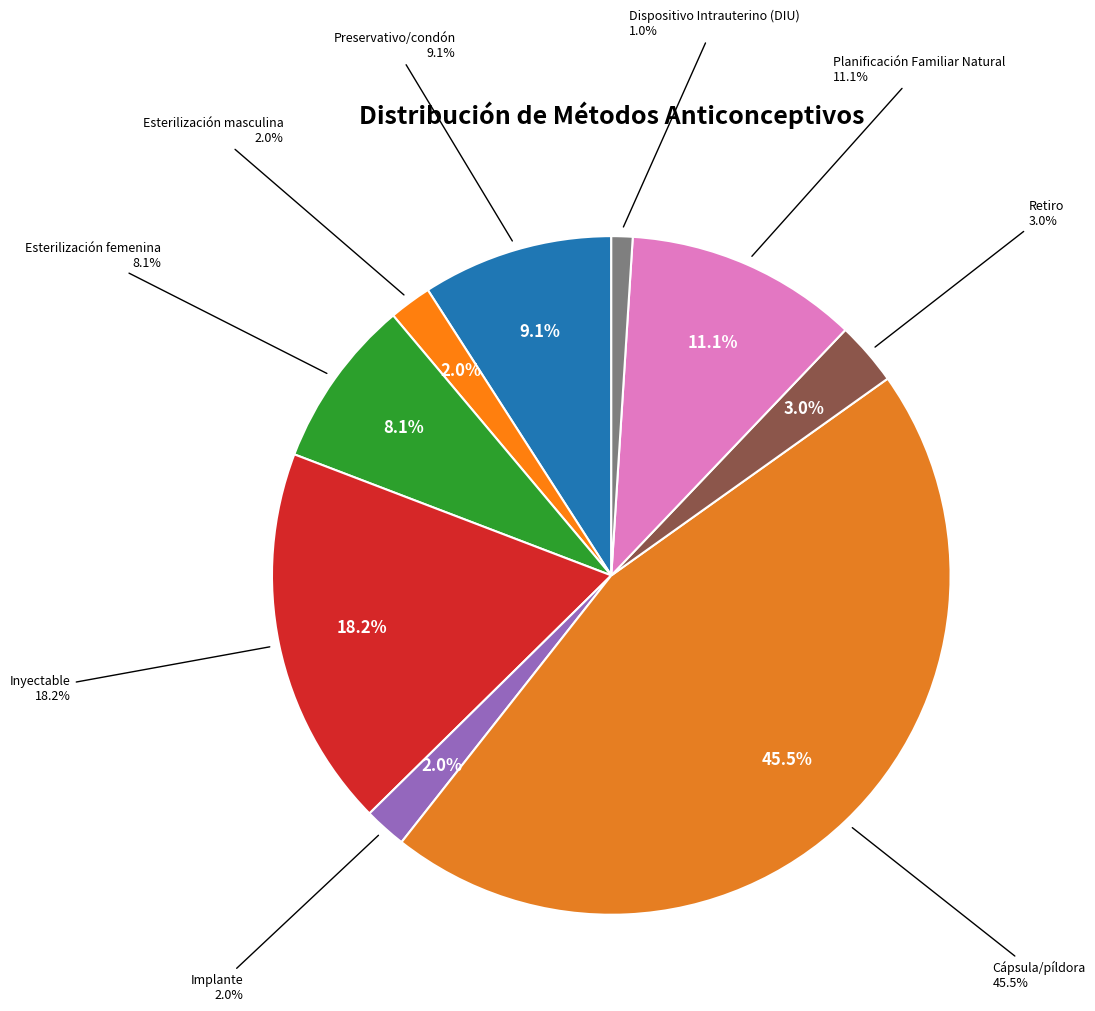

To the nearest percent, what portion does Inyectable represent?

18%